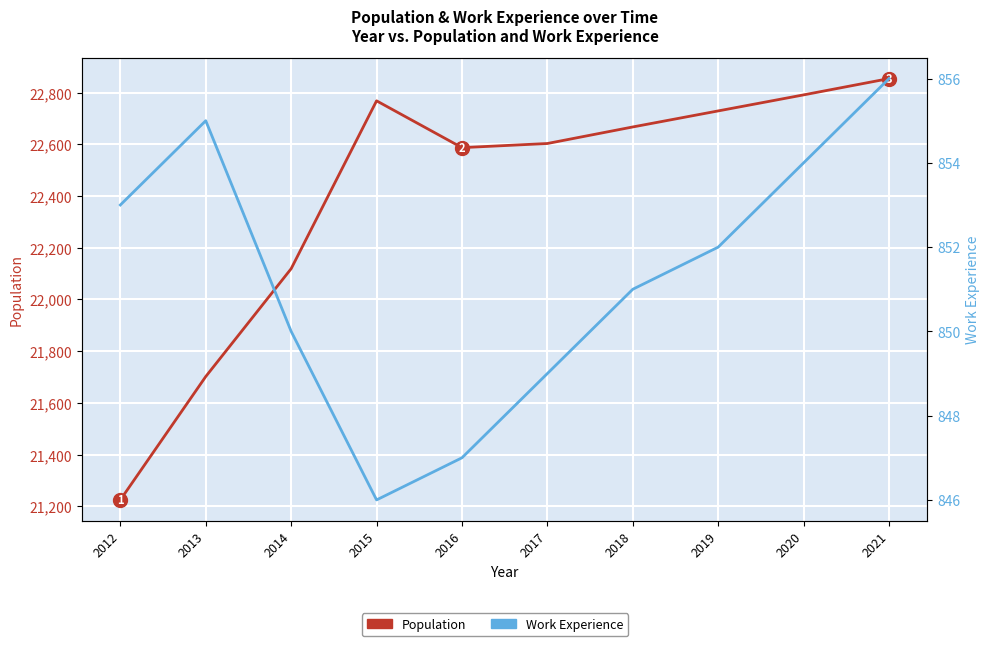

Which series changed the most between 2018 and 2020?

Population